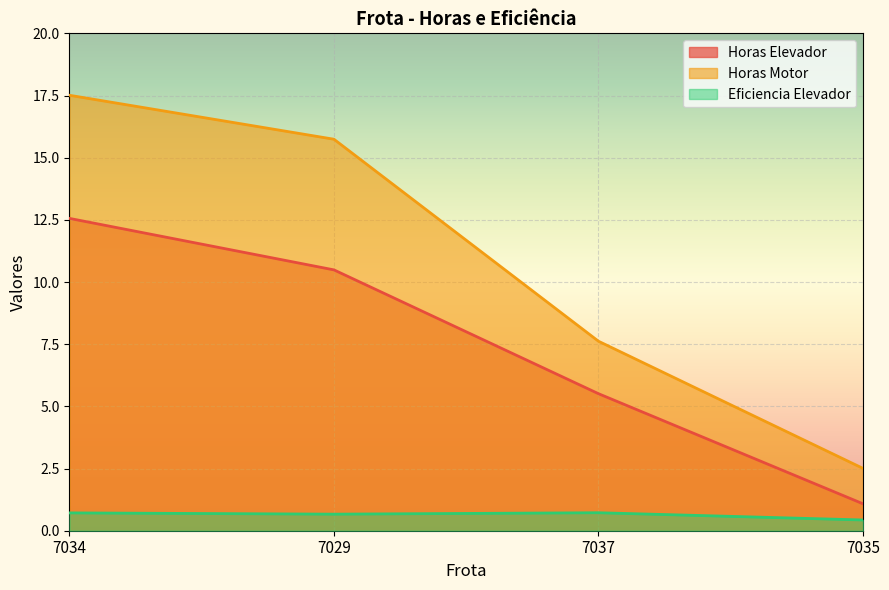

What is the total value across all series at 7029?

26.9